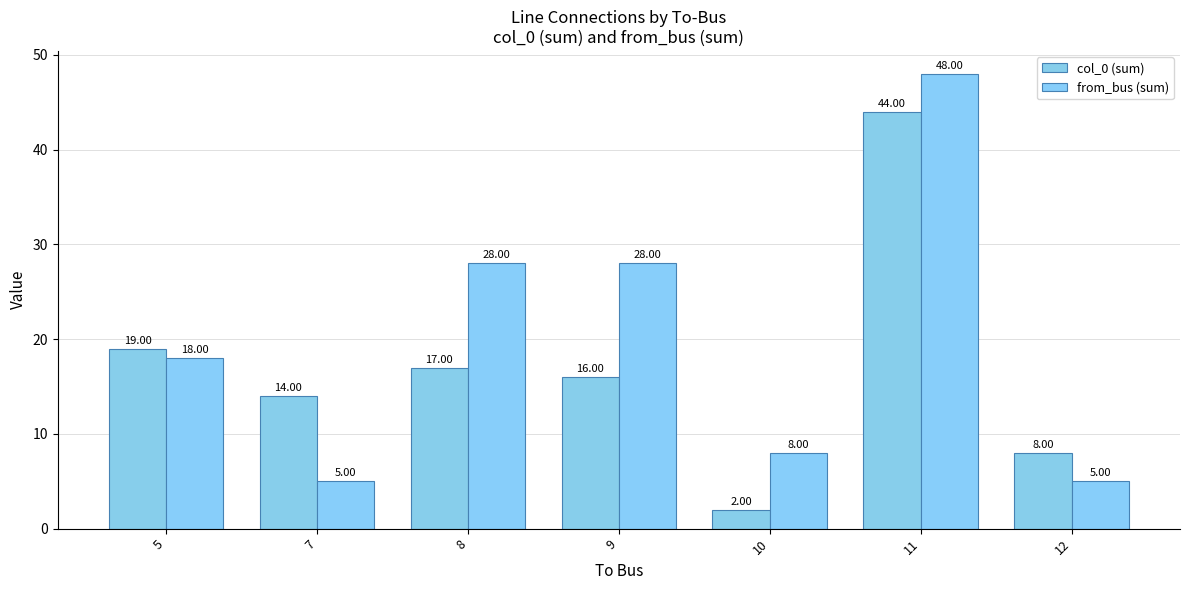

How many values in the col_0 (sum) series are below 16?

3